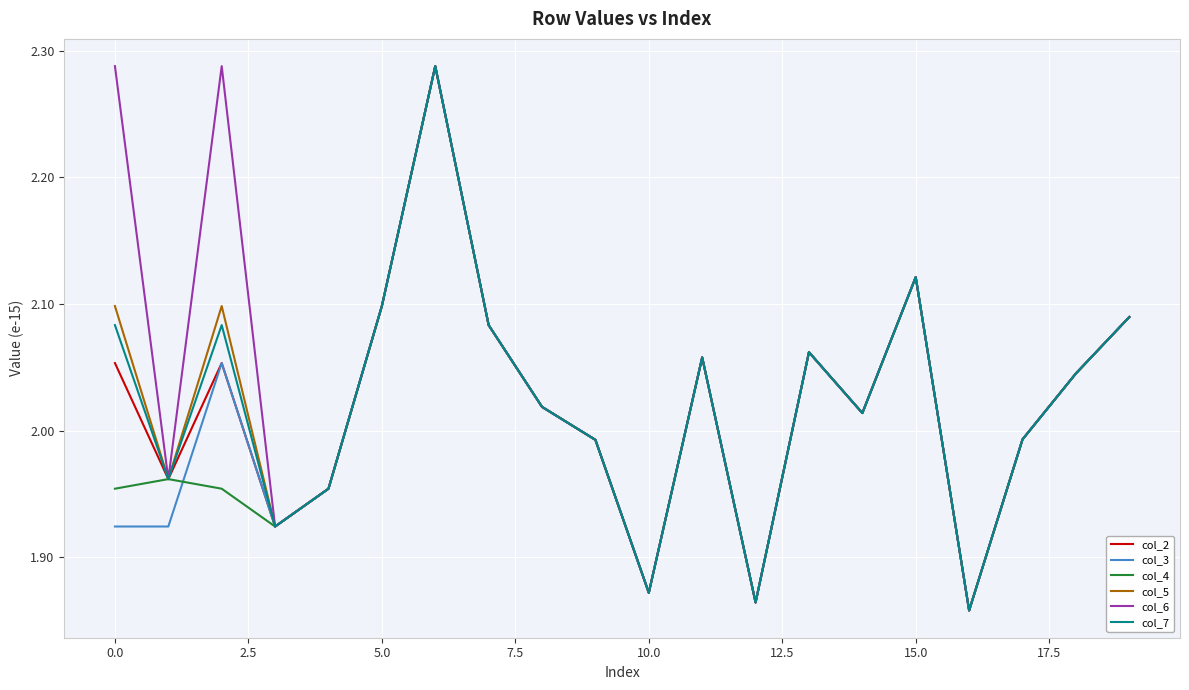

True or false: col_6 has more than 2 points higher than both neighbors.

True